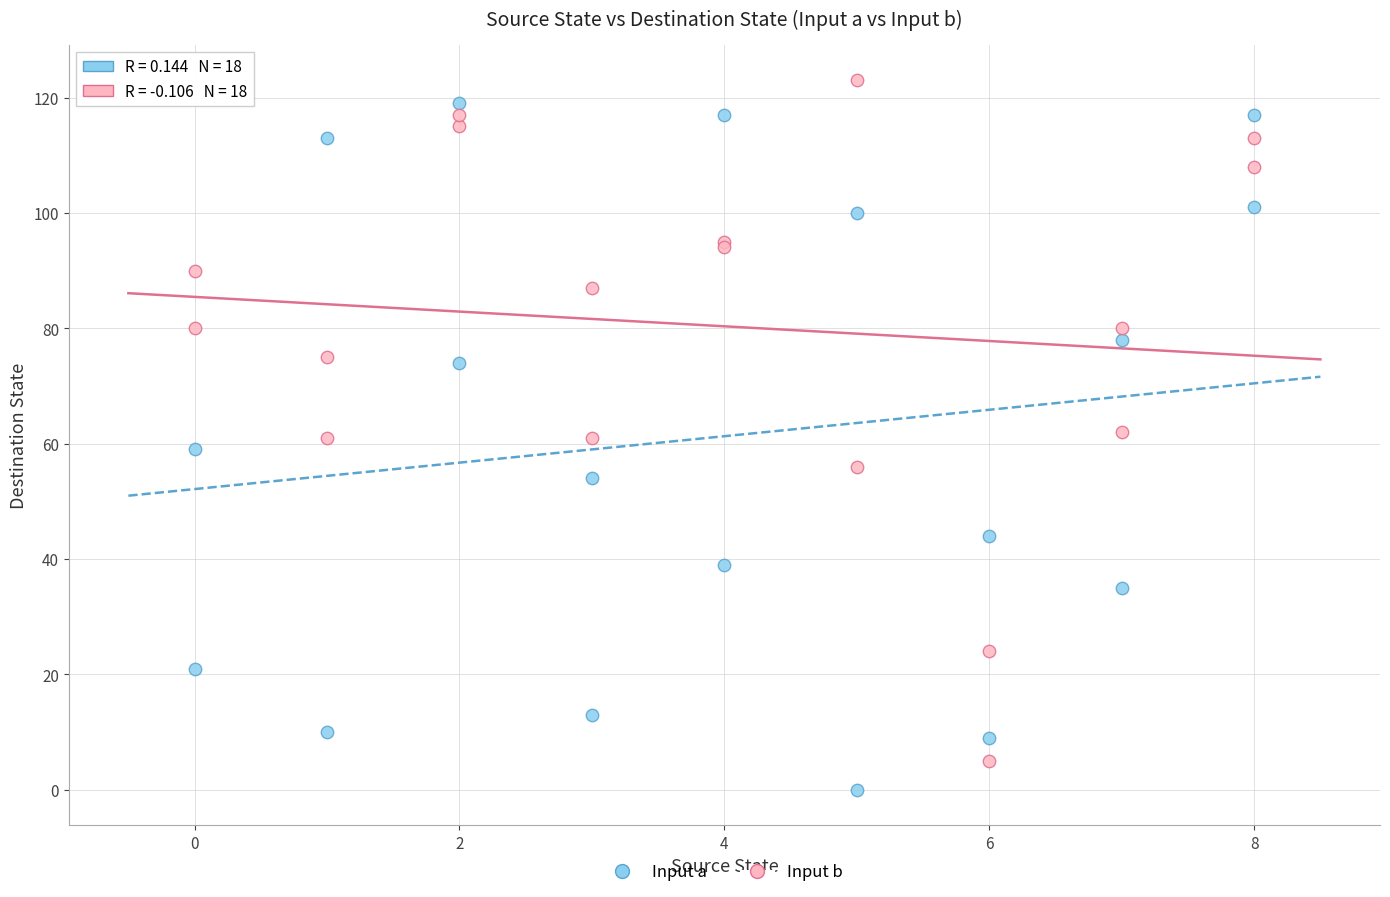

Which series reaches the maximum Y coordinate?

Input b